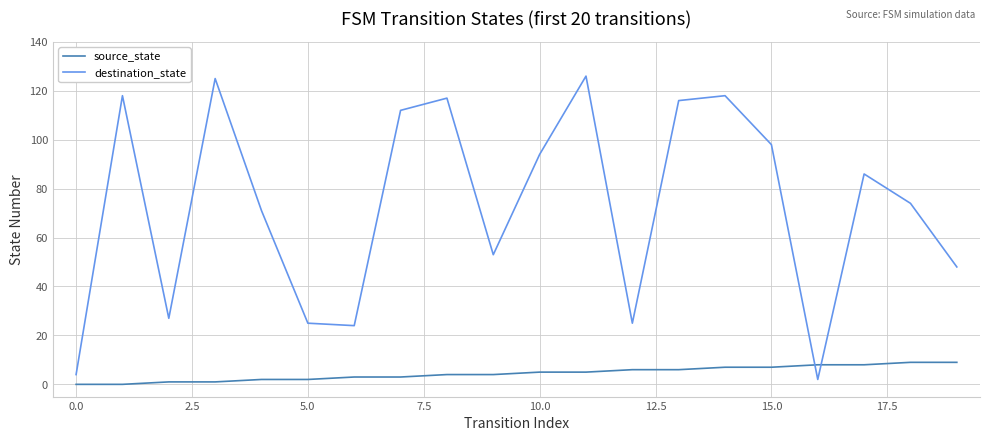

True or false: destination_state and source_state cross at least once.

True